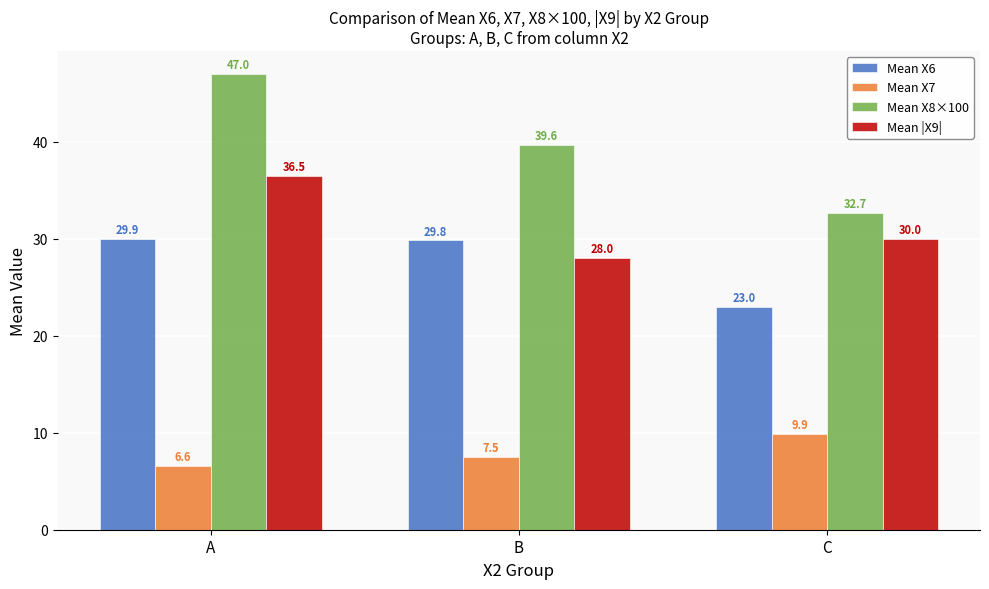

The value of Mean X8×100 at B is 39.6. True or false?

True